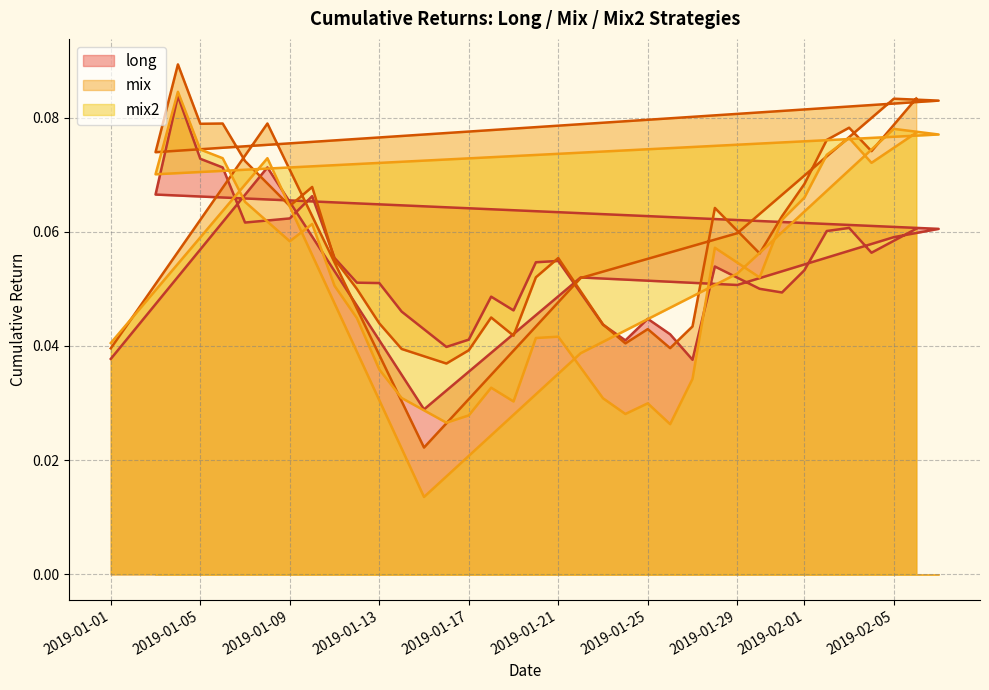

At how many categories does at least one series exceed 0?

37